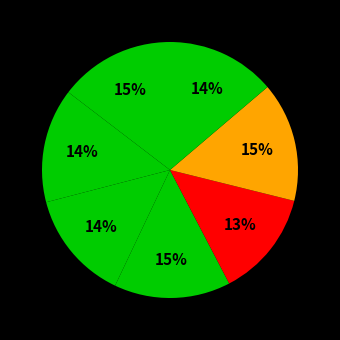

Count the number of slices in the pie.

7